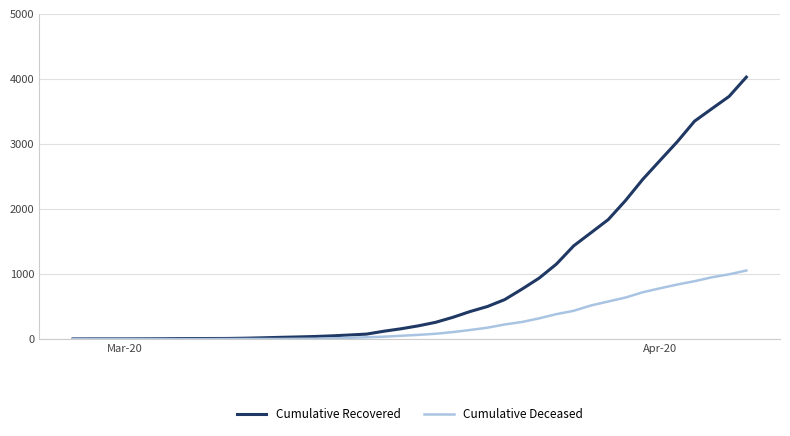

Which series has the largest range (max minus min)?

Cumulative Recovered